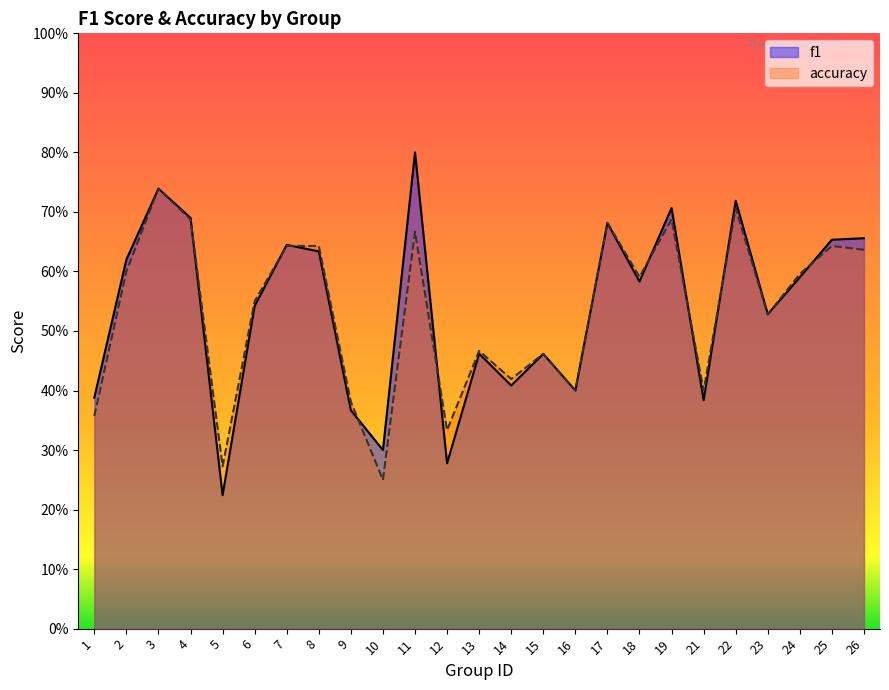

What are all the series names shown in the legend?

f1, accuracy